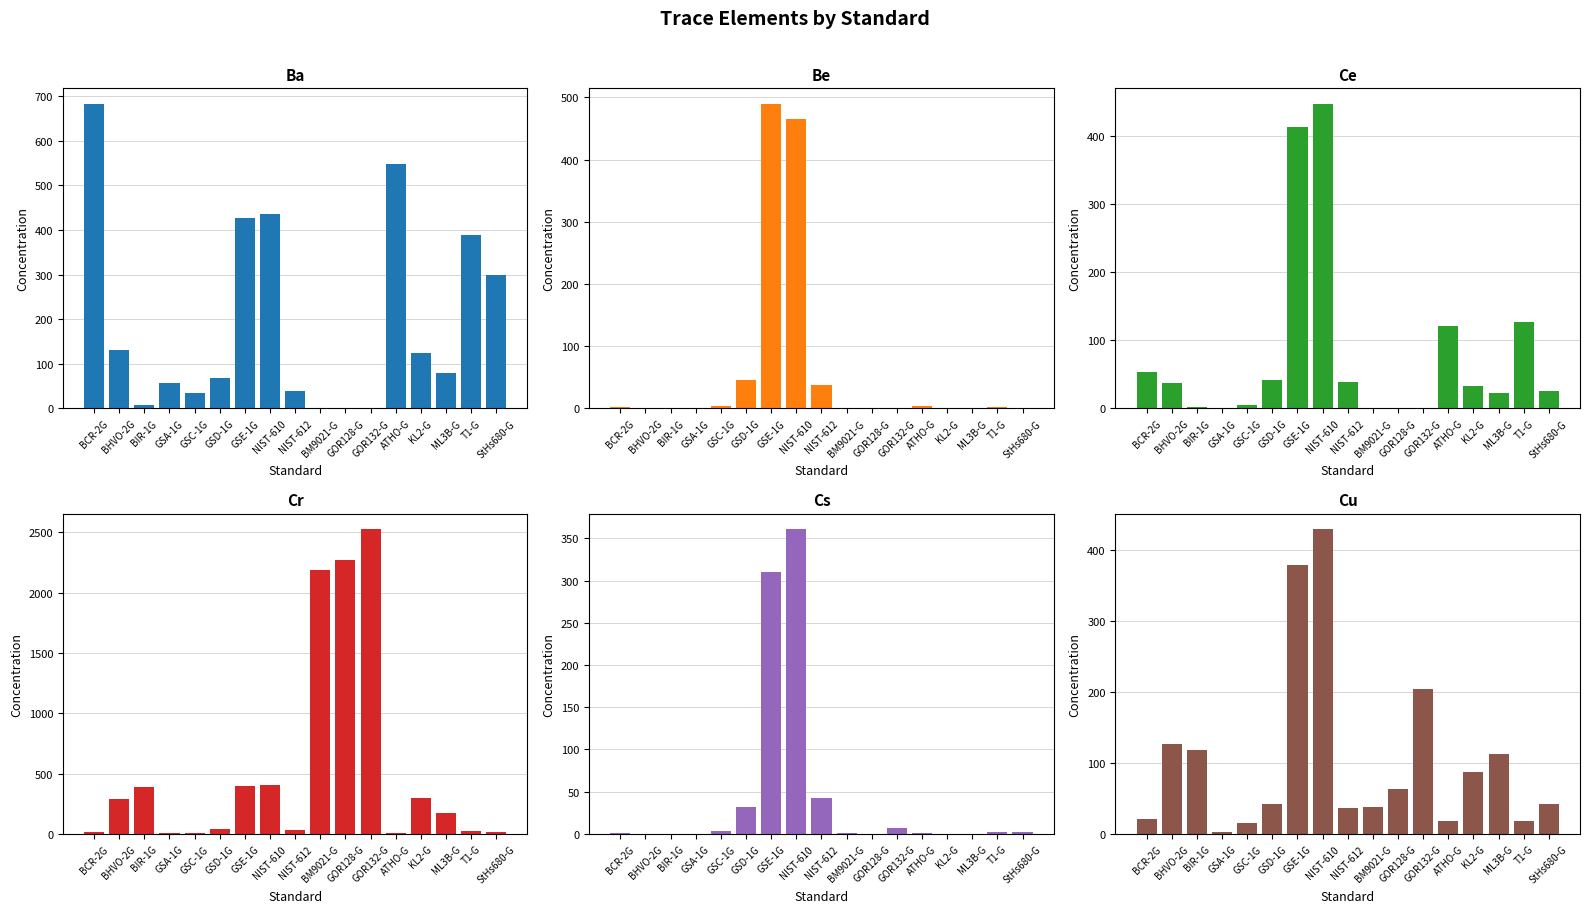

What is the difference between the maximum and second lowest values in the Cu series?

414.0